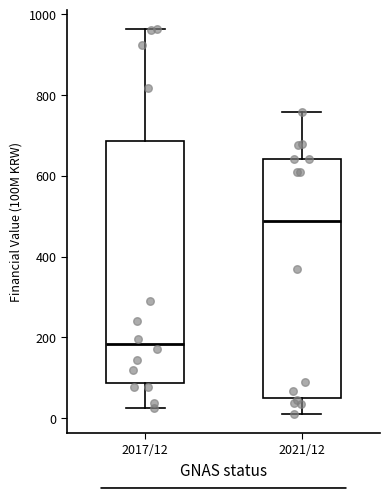

Reading left to right, read every box against the y-axis: the position of its median line, the range the box covers, and the ends of its whiskers. The values are not printed on the chart, so give them approximately, as read against the axis.

2017/12: median 180, box 80 to 680, whiskers 20 to 960
2021/12: median 480, box 40 to 640, whiskers 20 to 760